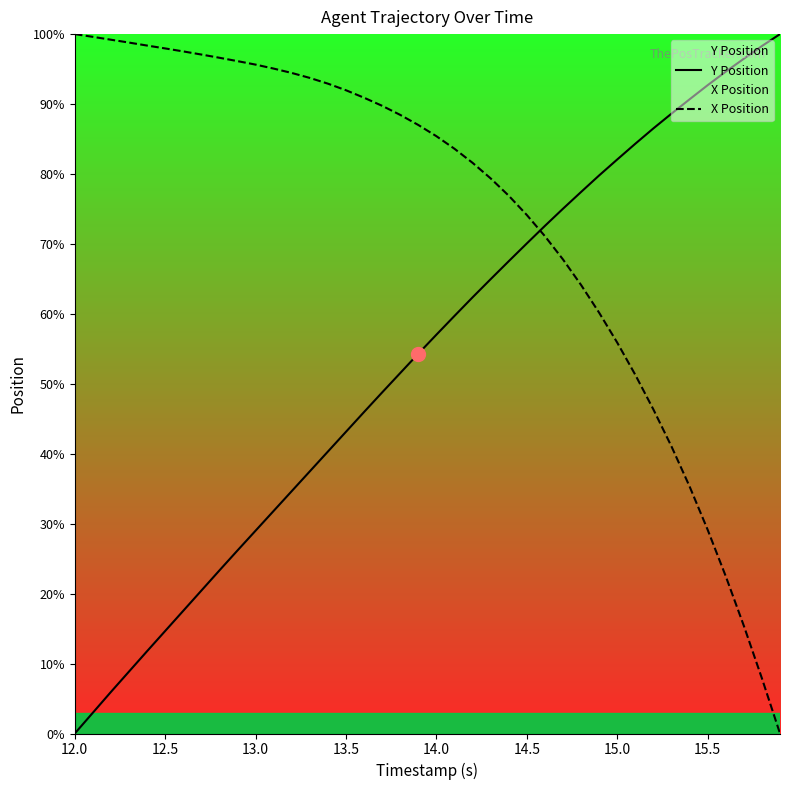

True or false: Y Position has a value of 79.8 at 14.0.

False